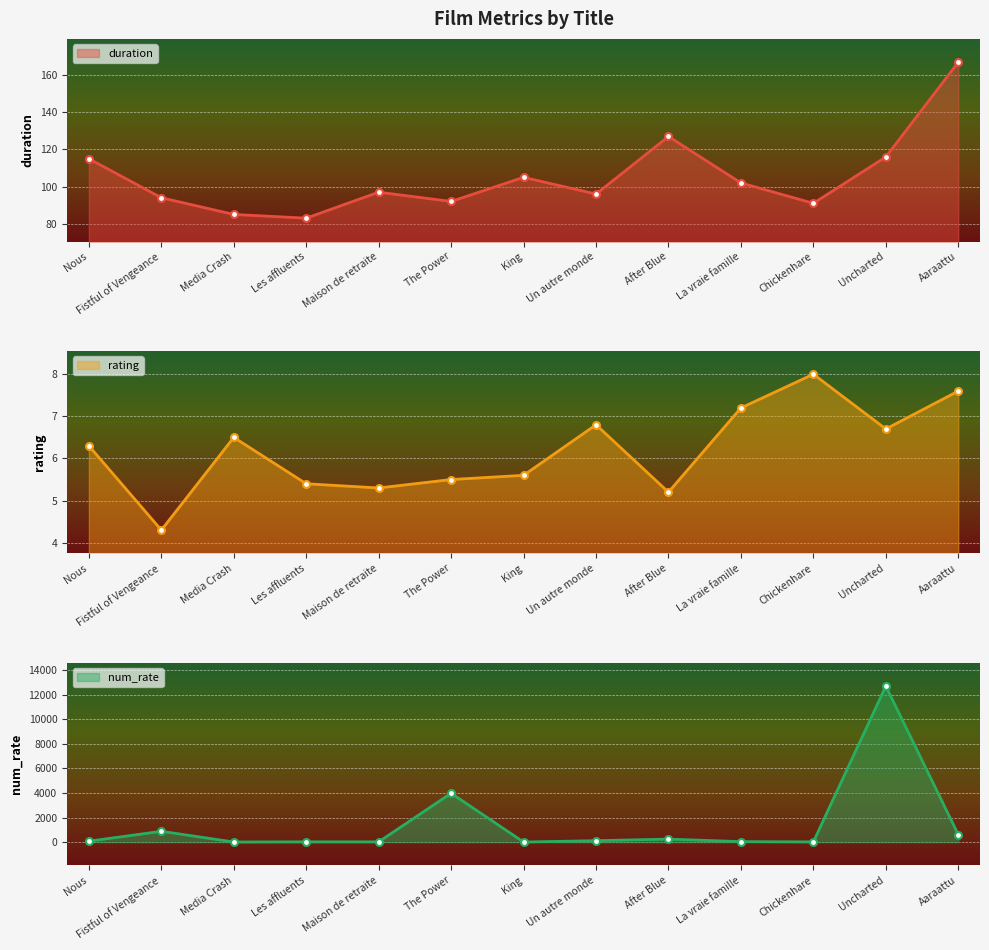

What is the label of the 9th point from the right?

Maison de retraite